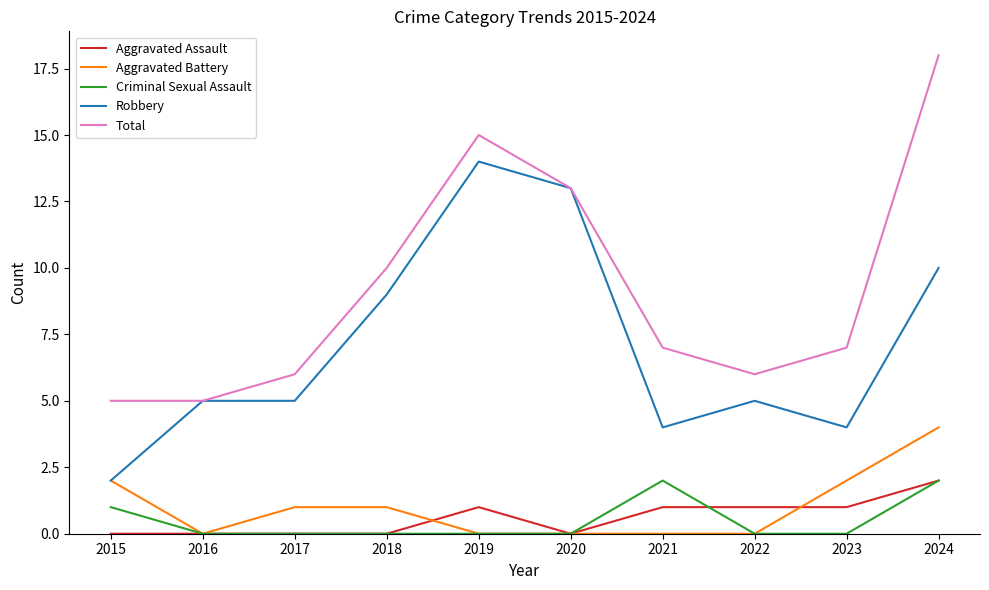

Which series has the widest spread of values?

Total